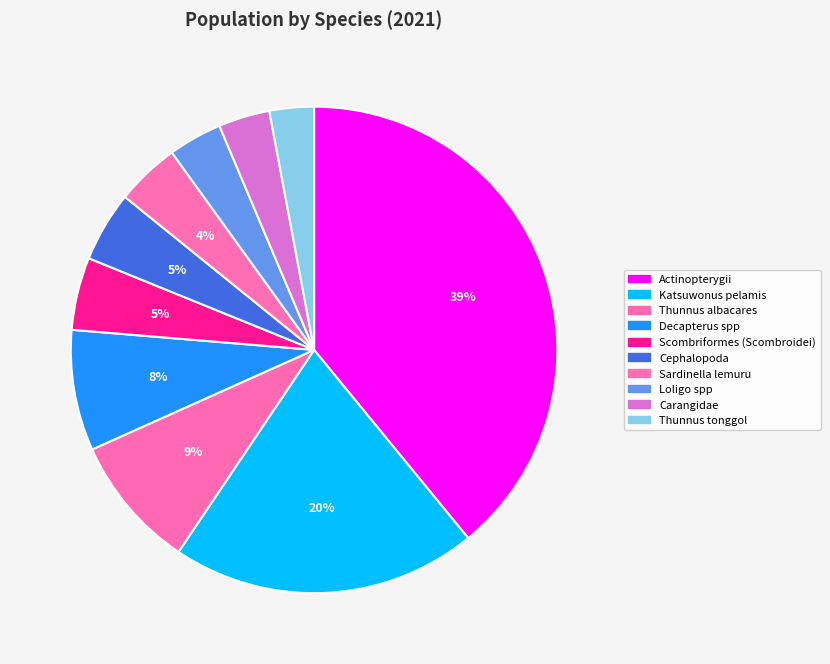

Count the number of slices in the pie.

10